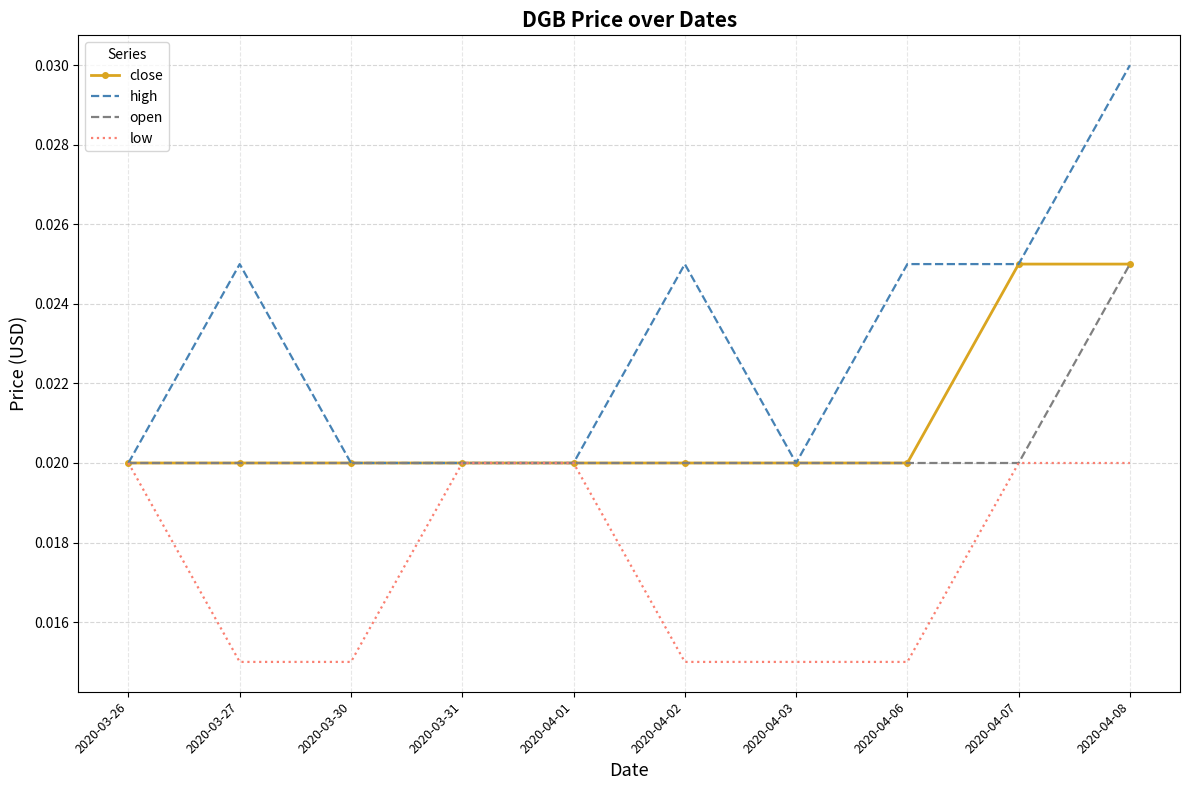

Which series has the widest spread of values?

high